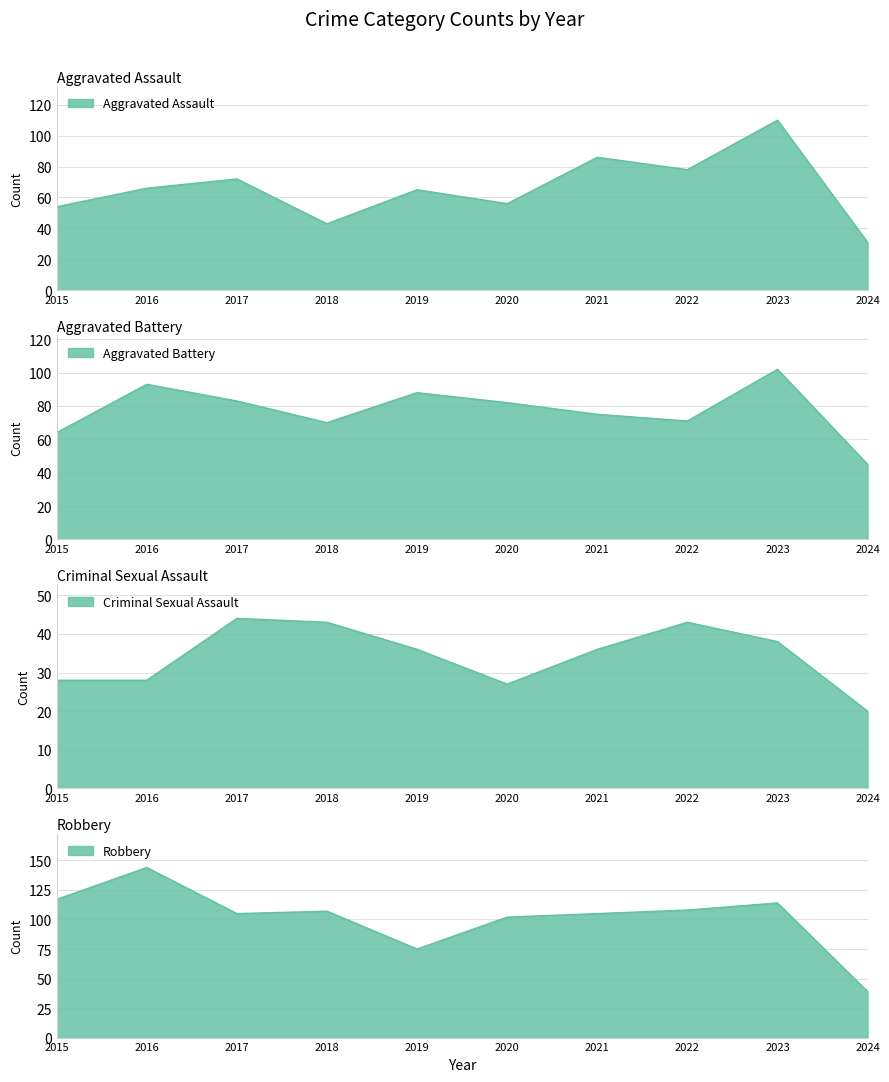

How many categories are shown in the chart?

10